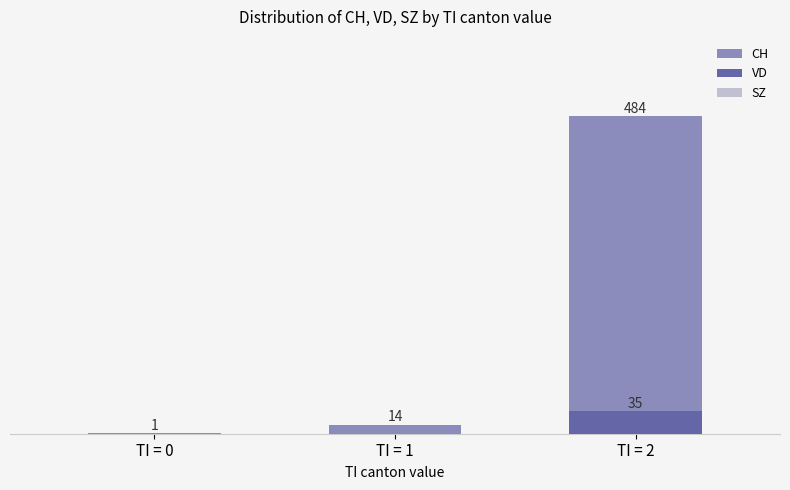

Reading right to left, extract all data points from this chart.

CH: TI = 2=484	TI = 1=14	TI = 0=1
VD: TI = 2=35	TI = 1=0	TI = 0=0
SZ: TI = 2=0	TI = 1=0	TI = 0=0